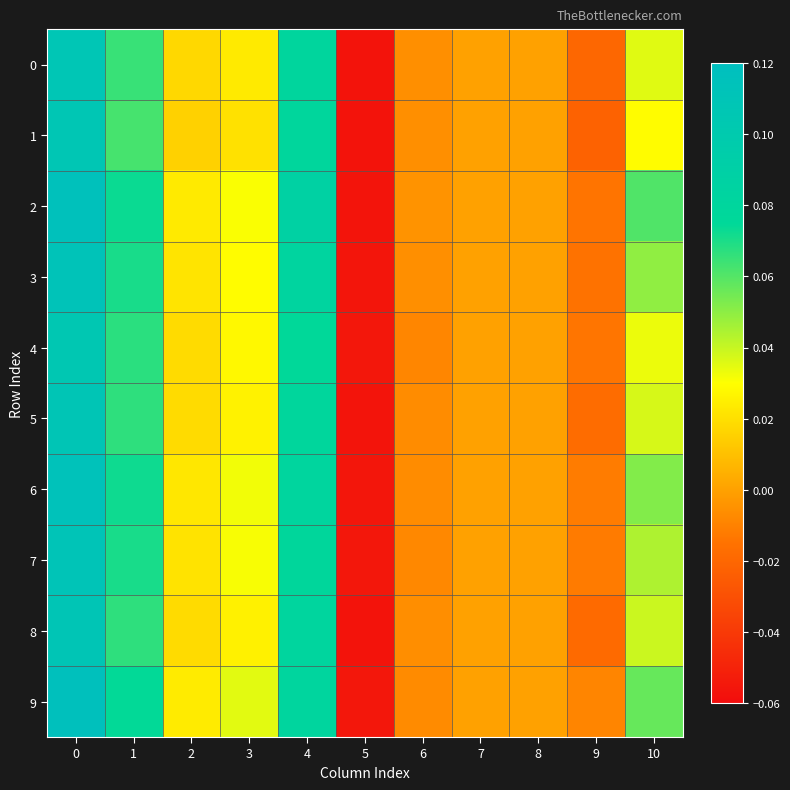

What is the maximum value shown in the chart?

0.1